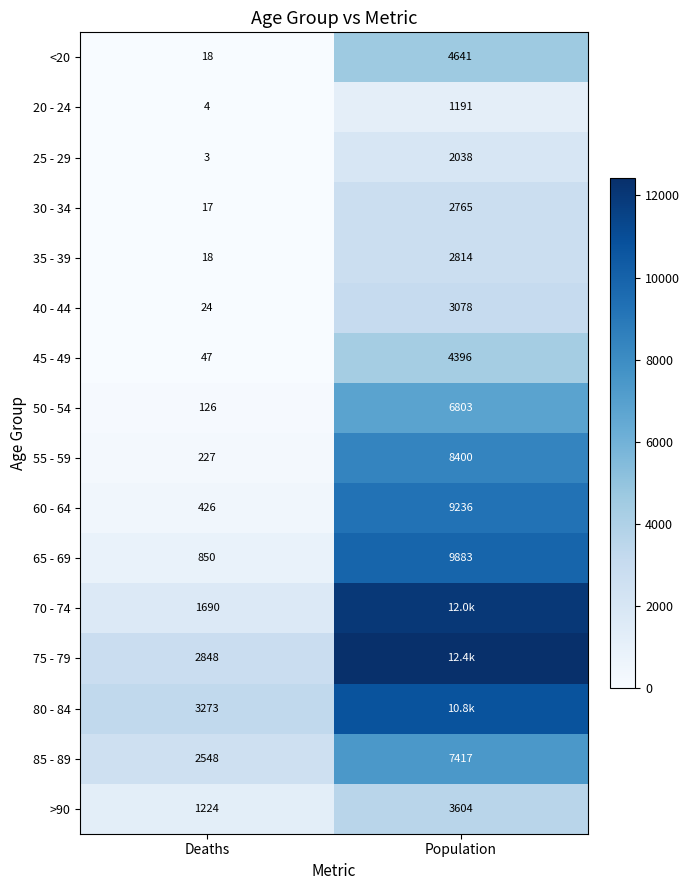

At which label does 40 - 44 reach its minimum?

Deaths